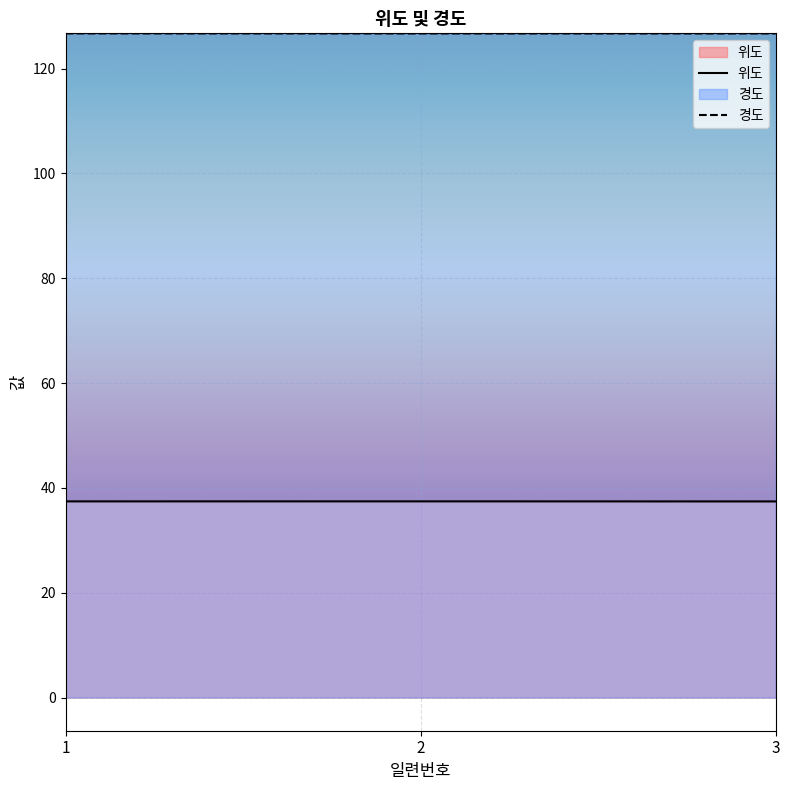

Does the chart display data point markers on the line(s)?

No